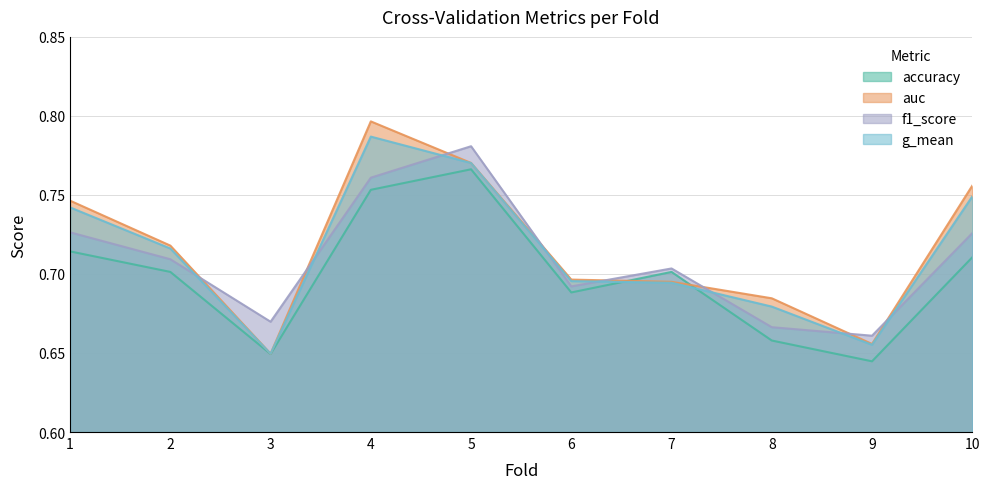

Rank the series by their average value, from highest to lowest.

auc, g_mean, f1_score, accuracy